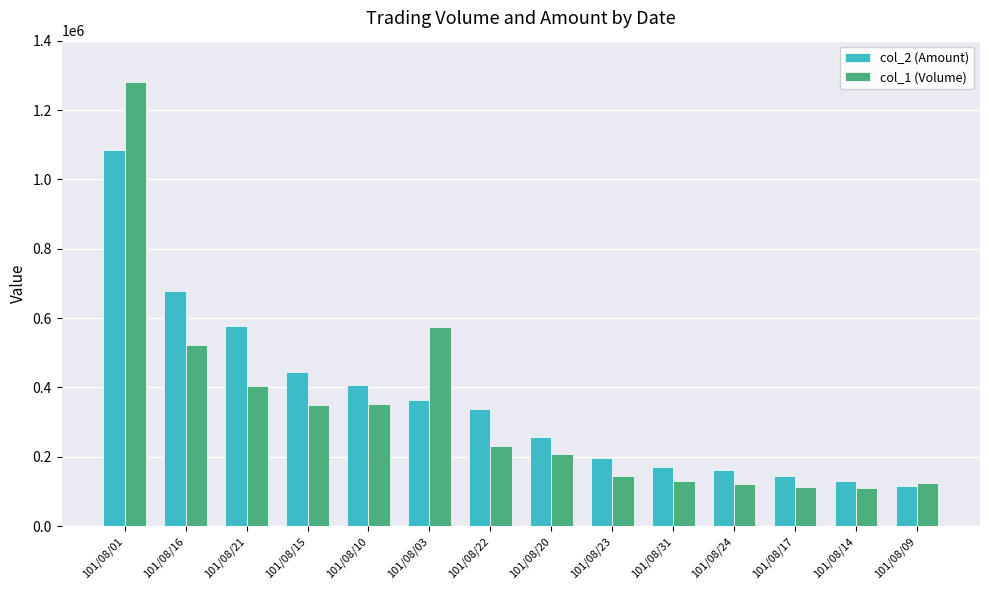

How many series are shown in this chart?

2